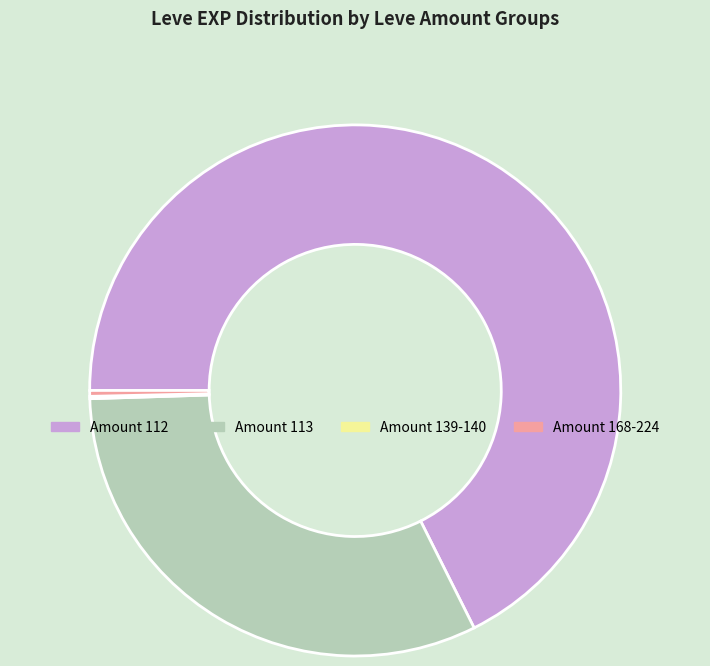

Which category has the biggest portion of the pie?

Amount 112